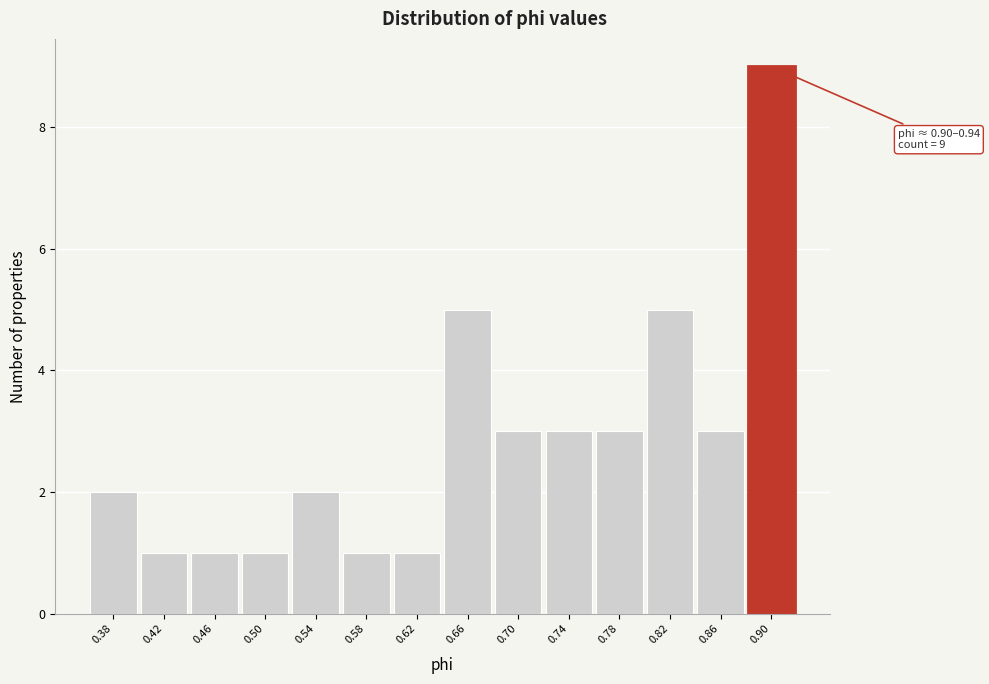

Reading left to right, extract all data points from this chart.

2	1	1	1	2	1	1	5	3	3	3	5	3	9